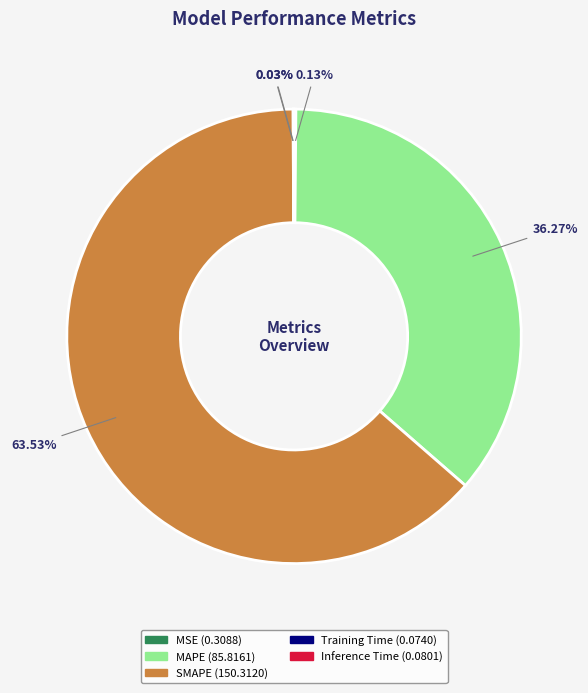

Does any single category account for the majority?

Yes